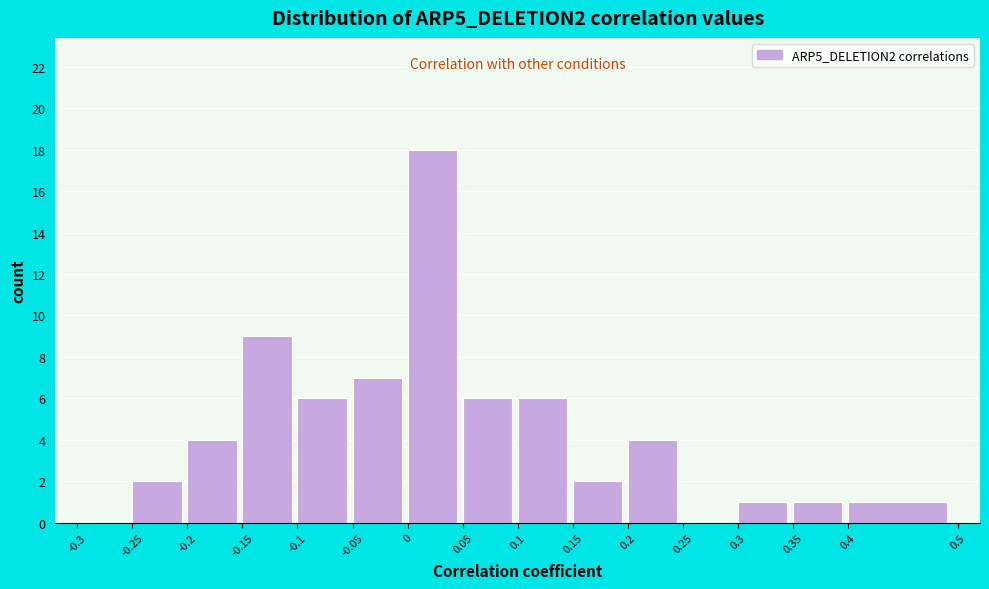

Over which range of the x-axis is the bar tallest?

0 to 0.05